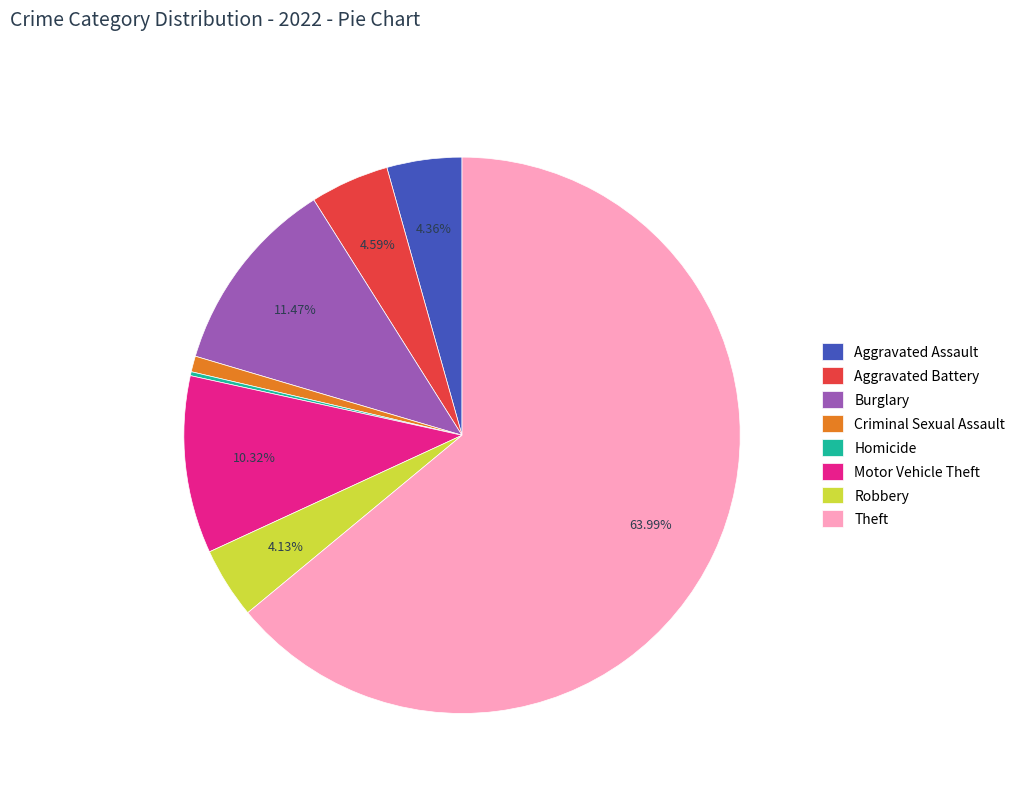

To the nearest percent, what is the difference between the largest and smallest slice percentages?

64%